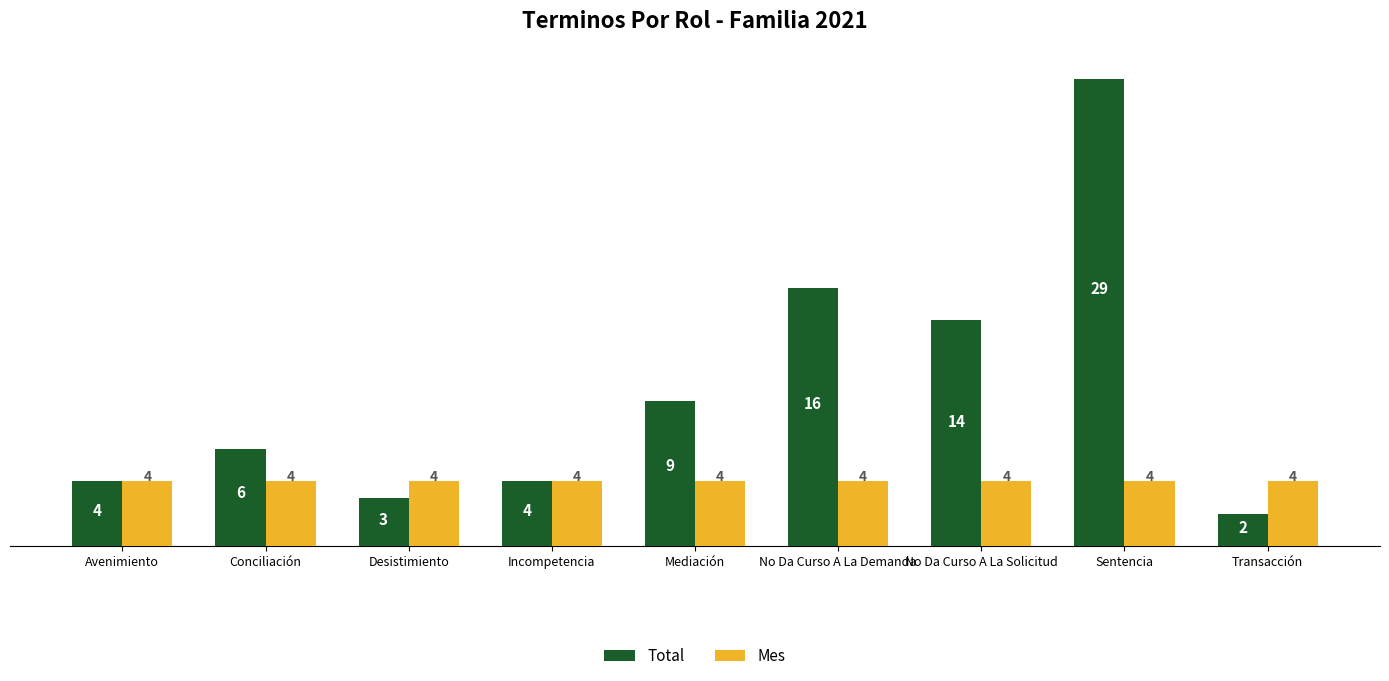

What is the greatest value displayed?

29